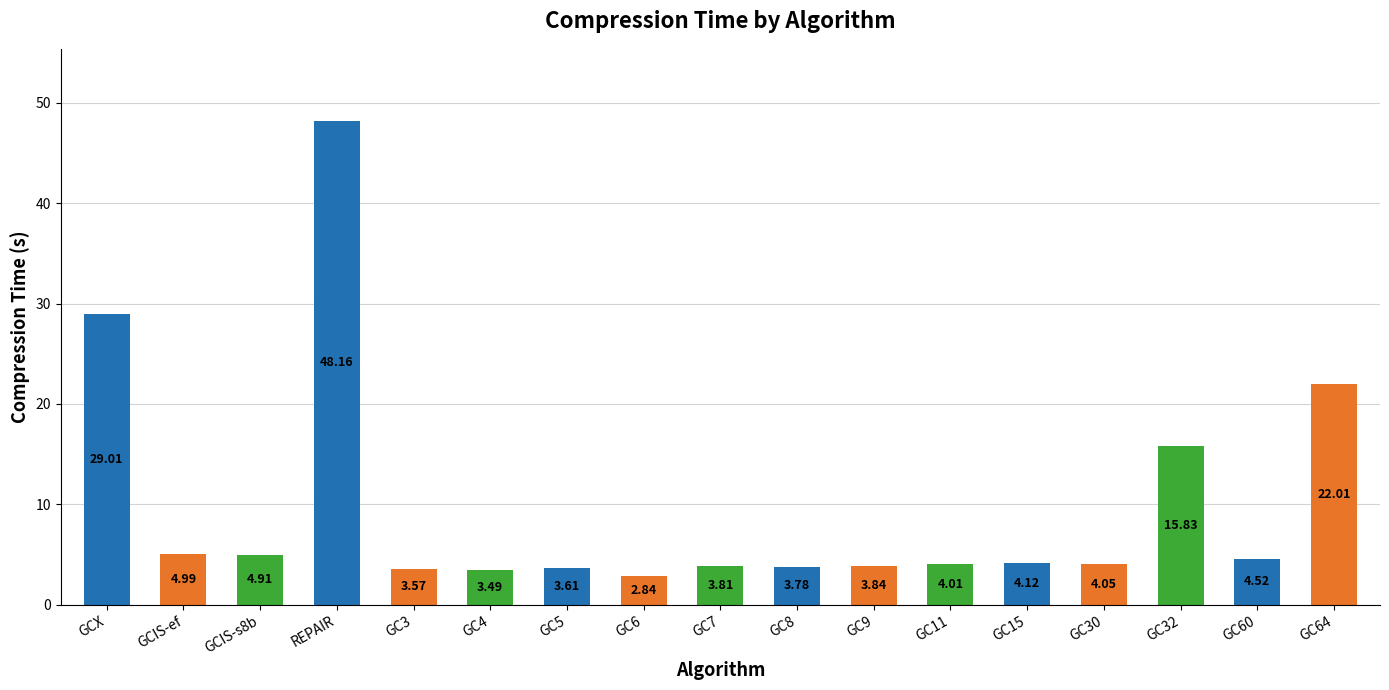

What position from the left is GCIS-s8b?

3